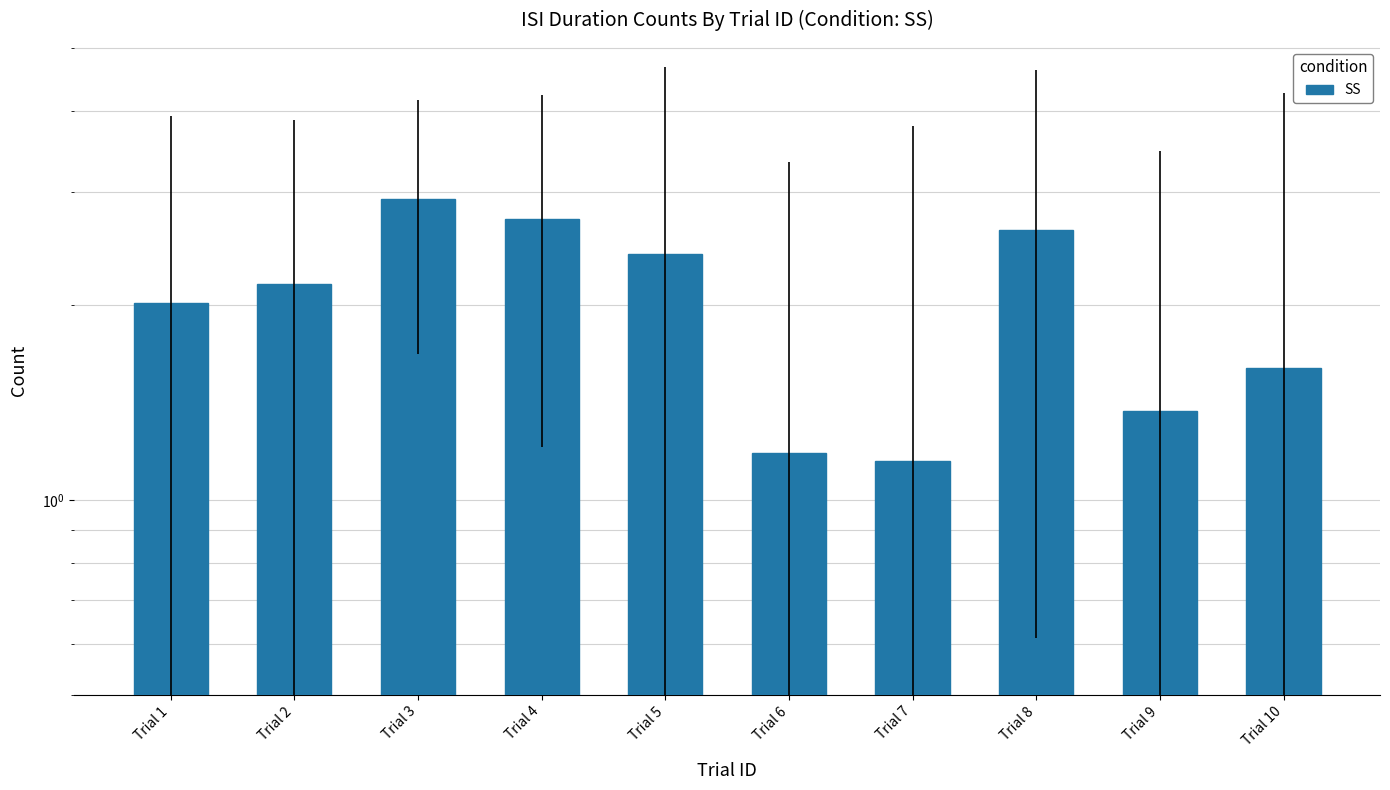

What is the difference between the second highest and second lowest values?

1.5